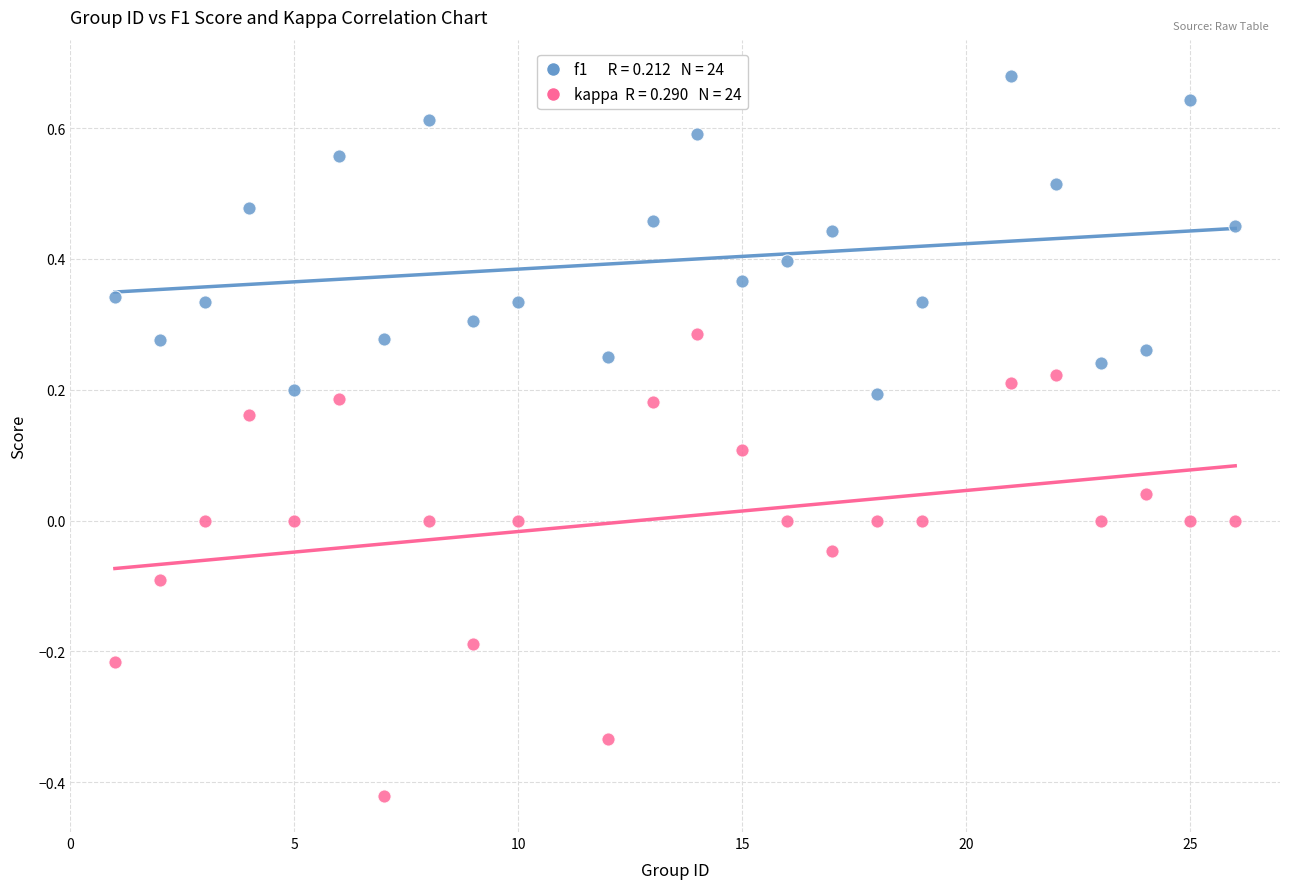

Across all data points, what is the range of X values (max minus min)?

25.0